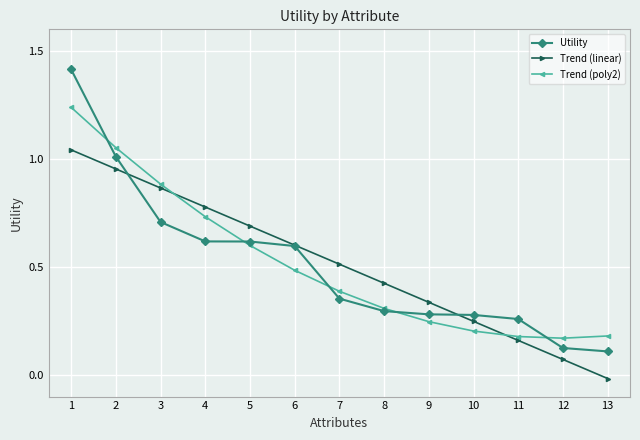

True or false: Utility has a value of 0.1 at 13.

True